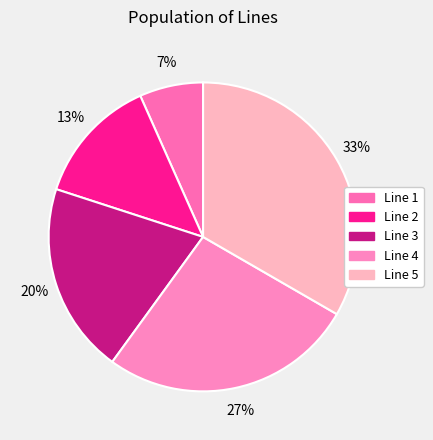

Rank the categories by value from lowest to highest.

Line 1, Line 2, Line 3, Line 4, Line 5